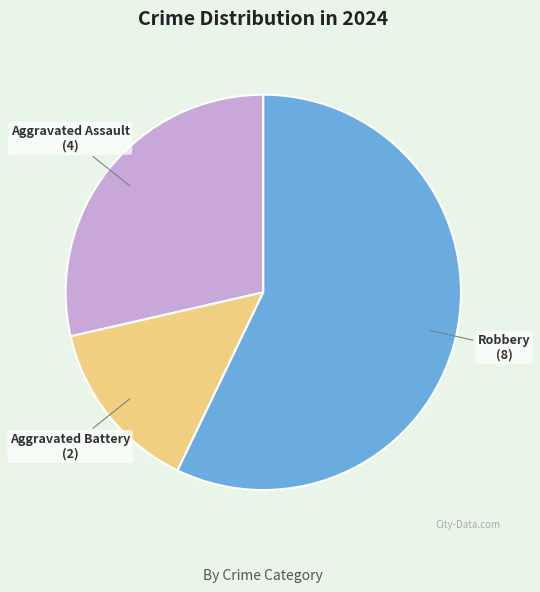

The Robbery slice represents 47% of the pie. True or false?

False